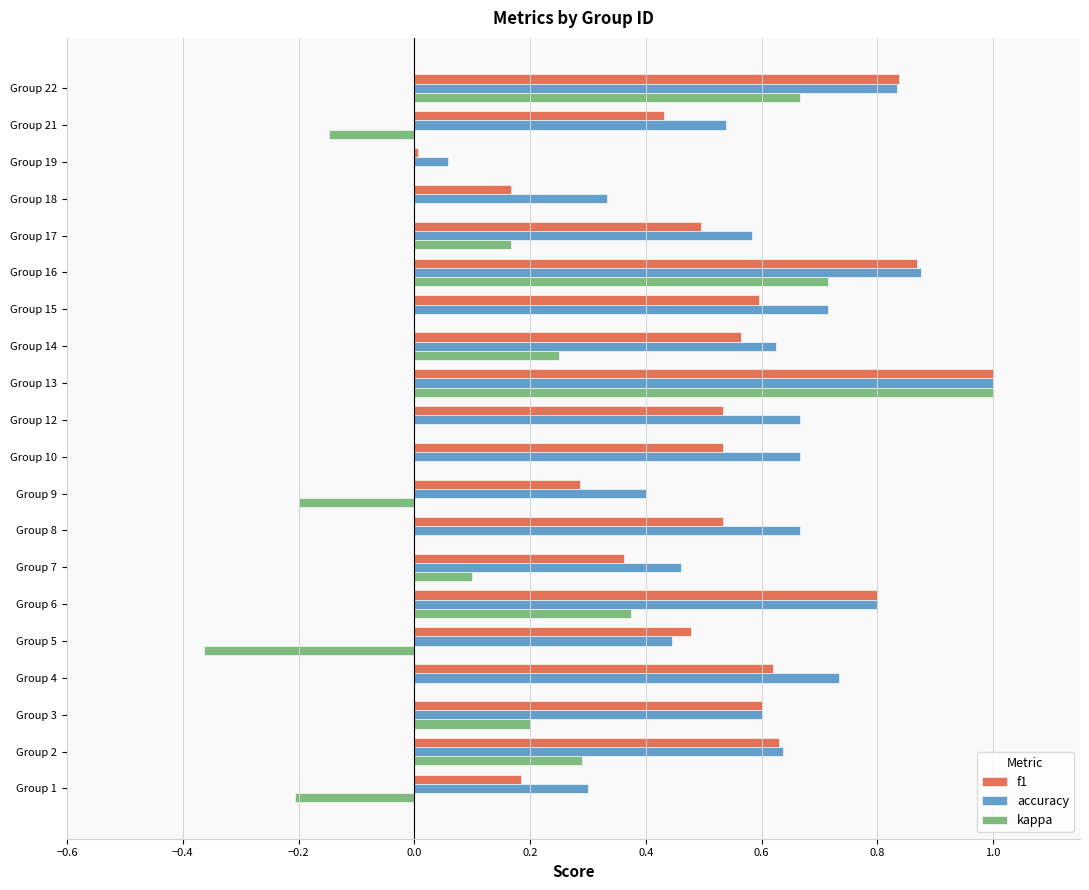

What is the total value across all series at Group 2?

1.6